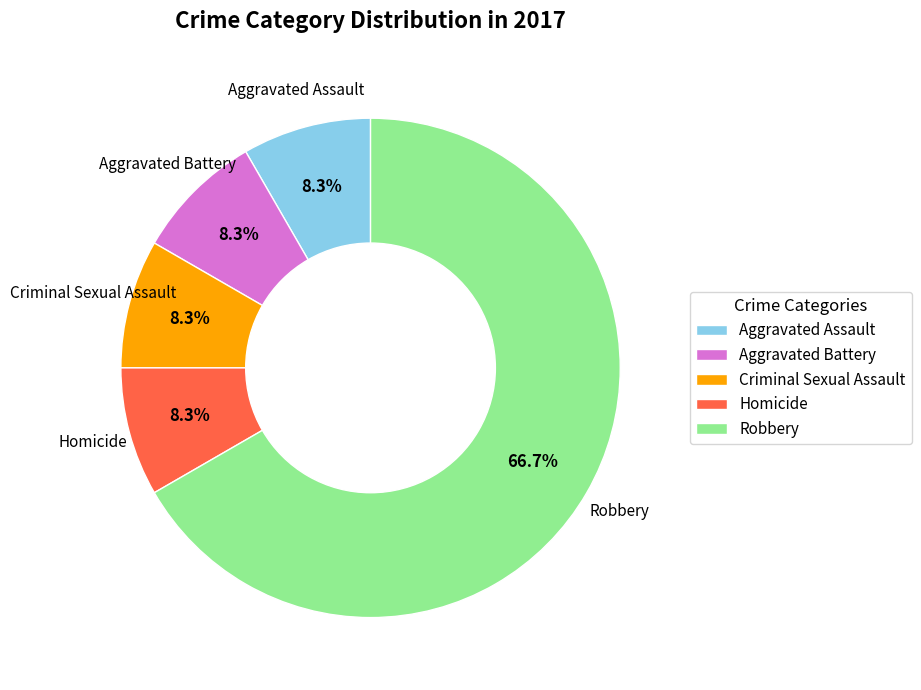

Is there a majority slice in this chart?

Yes